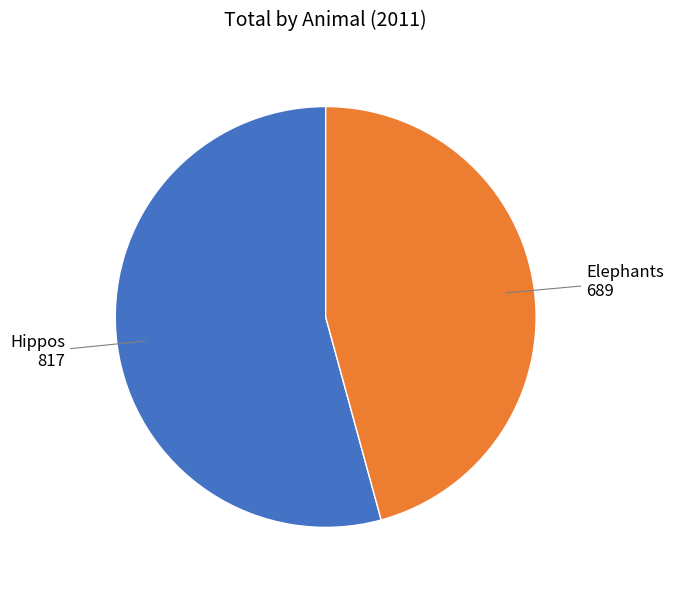

Which has a higher value, Elephants or Hippos?

Hippos